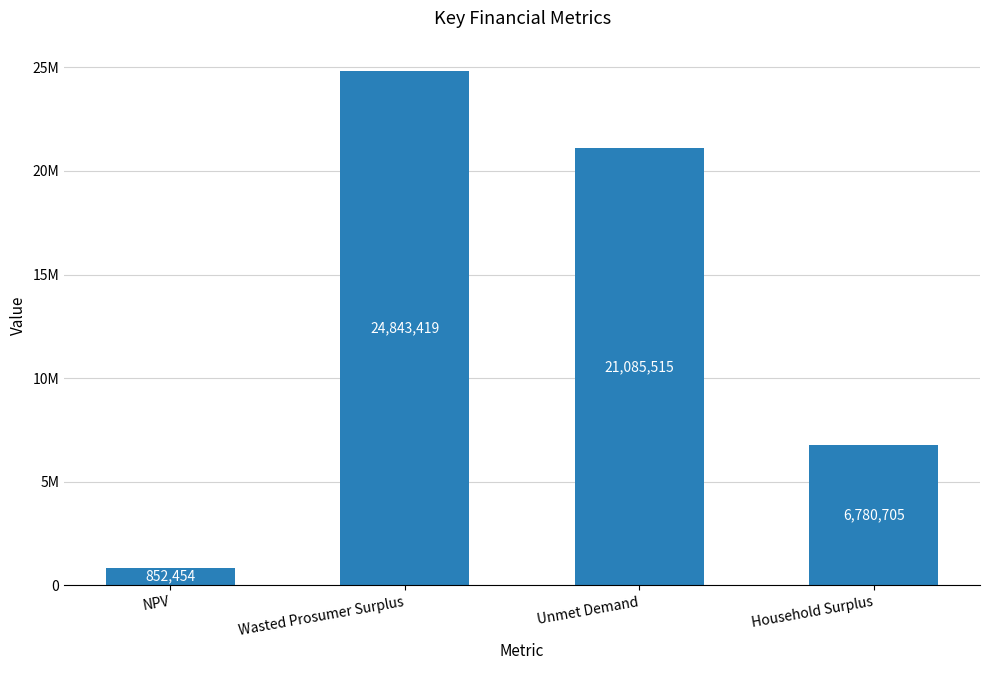

What is the value of the 3rd bar from the left?

21085515.0